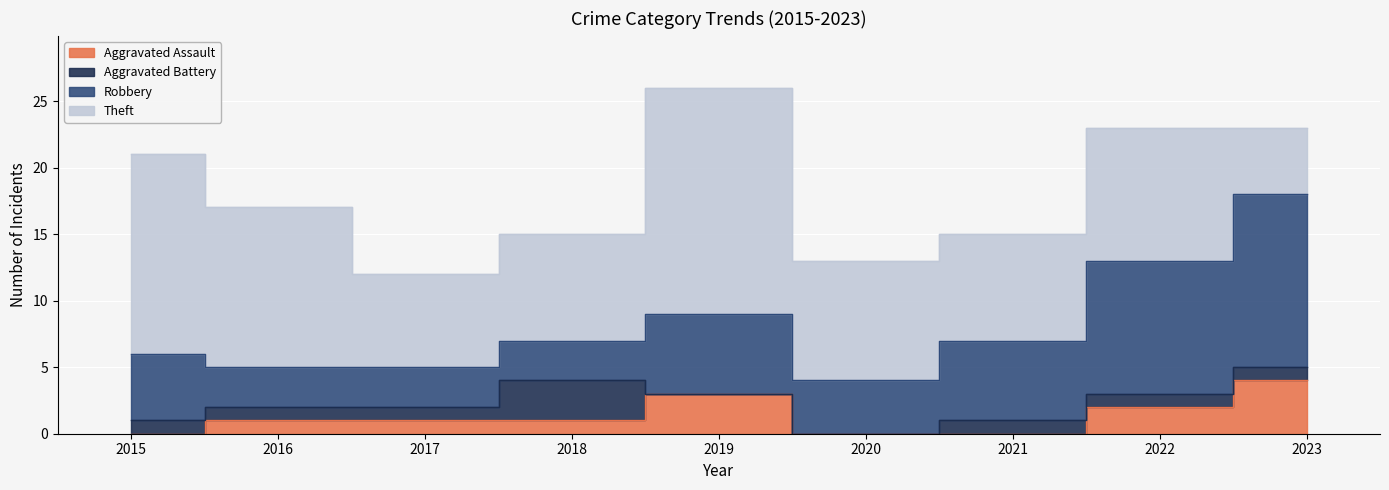

What is the difference between the second highest and minimum values in the Aggravated Assault series?

3